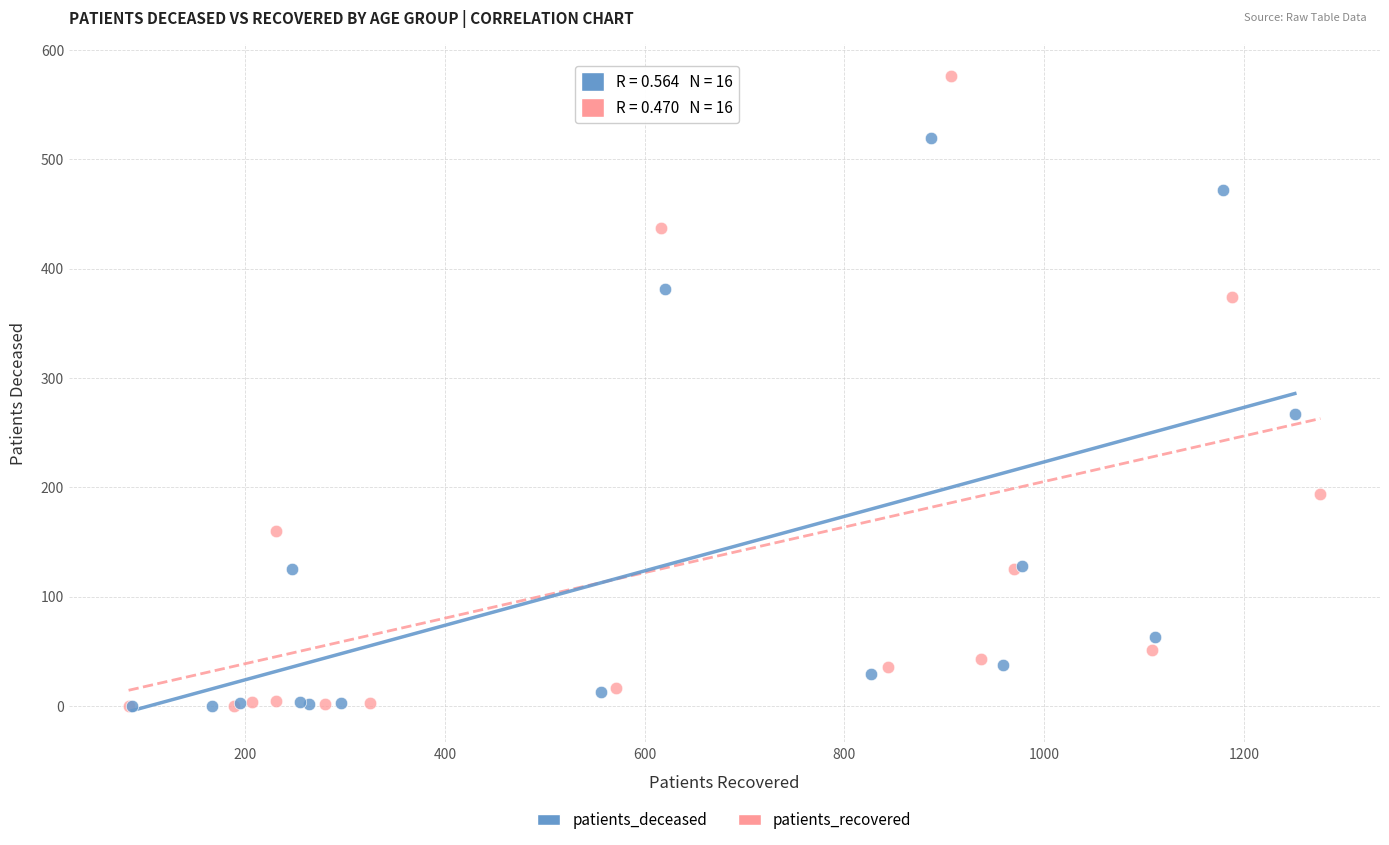

What are all the series names shown in the legend?

patients_deceased, patients_recovered